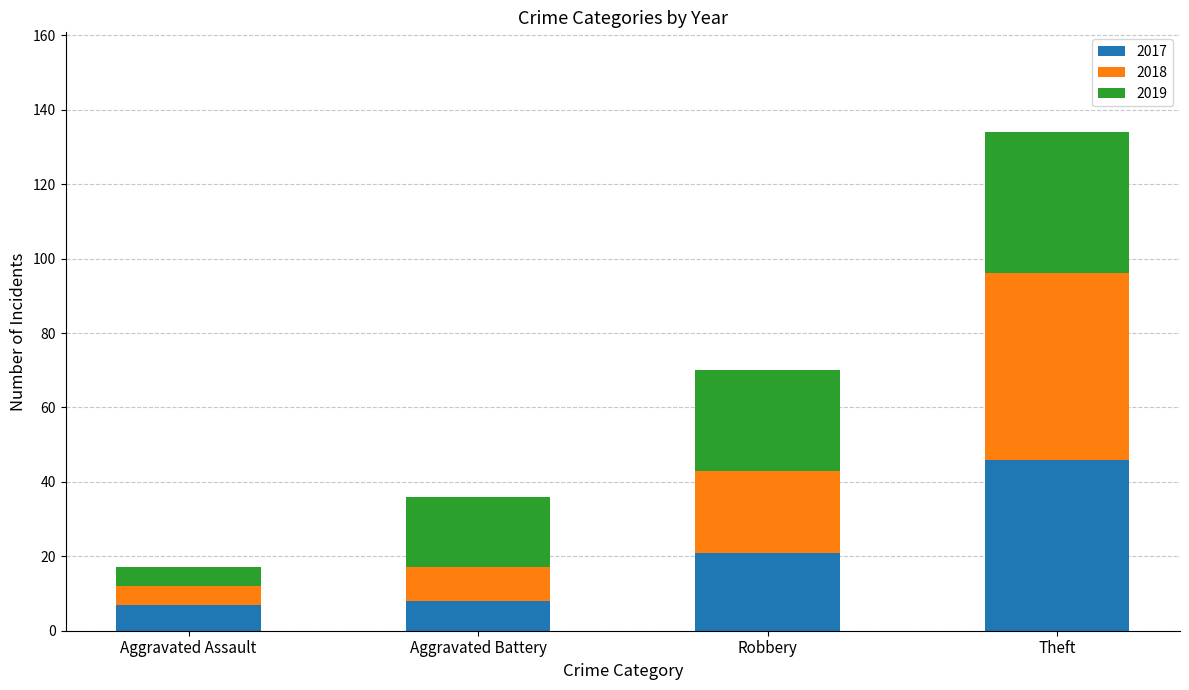

Which category has the highest value in the 2017 series?

Theft